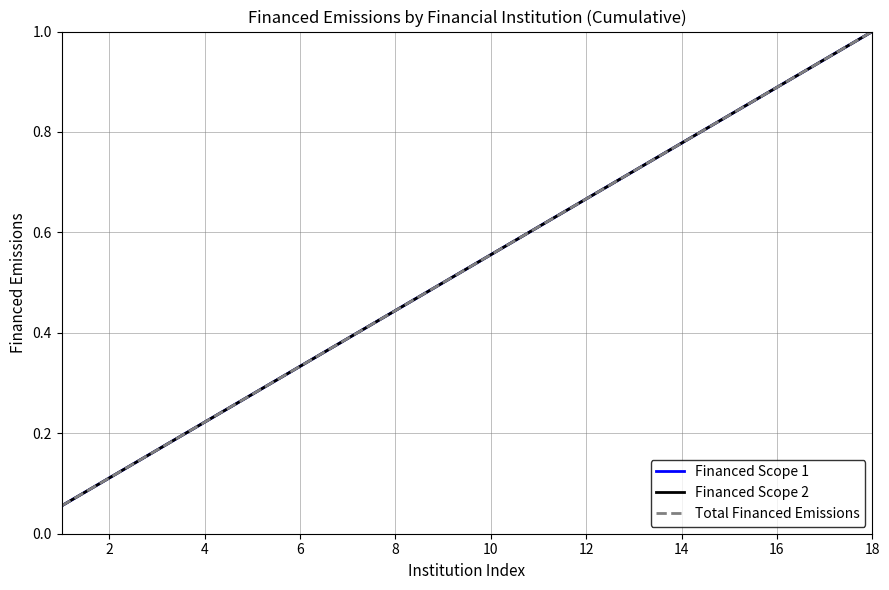

True or false: Financed Scope 1 has more than 1 points higher than both neighbors.

False